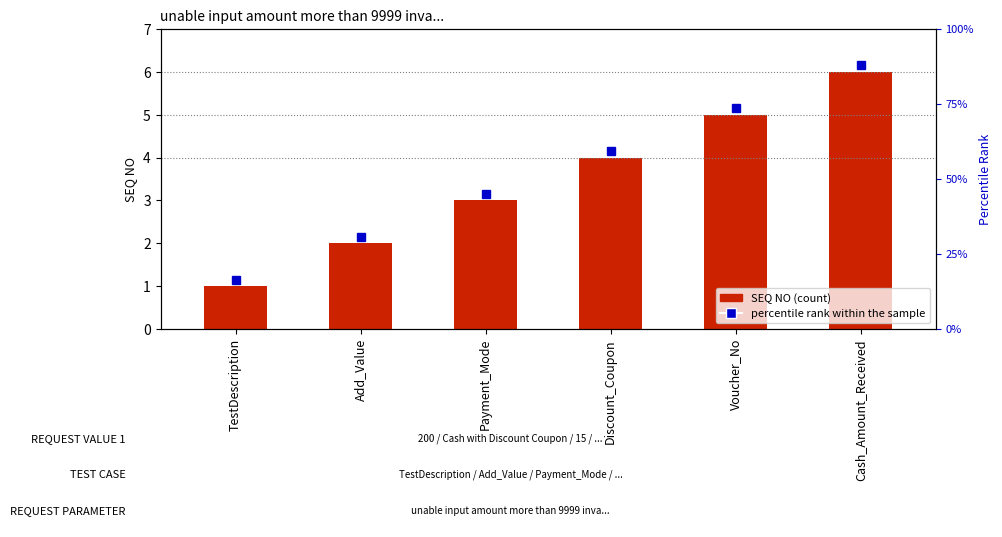

List the labels in order of value, smallest first.

TestDescription, Add_Value, Payment_Mode, Discount_Coupon, Voucher_No, Cash_Amount_Received